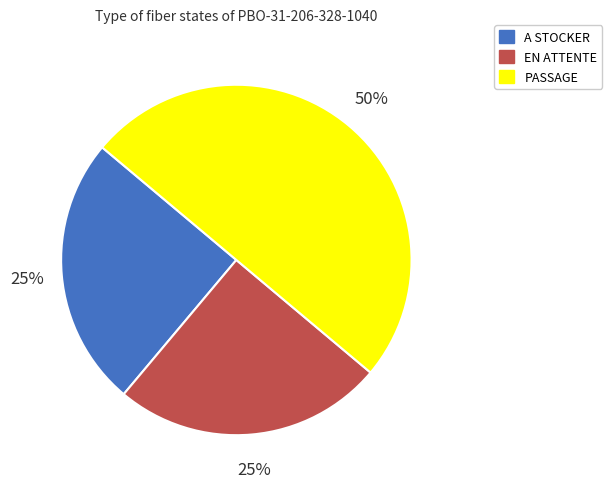

Is it true that EN ATTENTE is 13% of the pie?

False